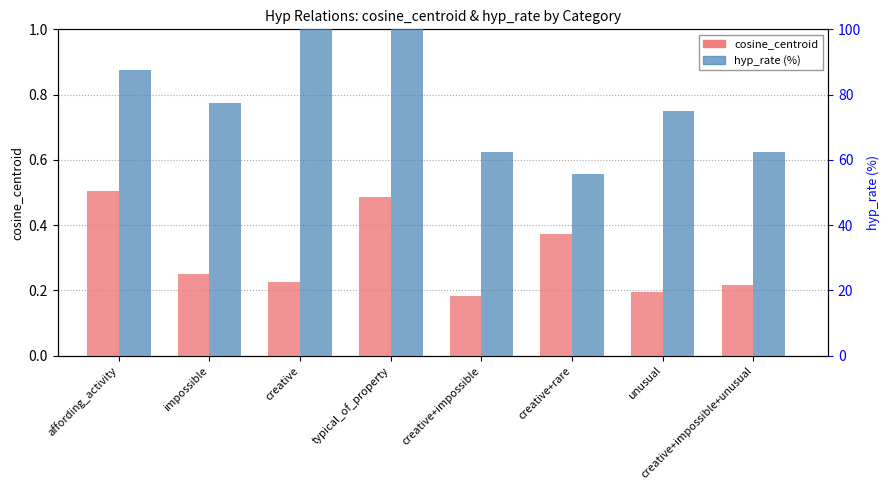

Which series changed the most between creative+impossible and creative+rare?

hyp_rate (%)